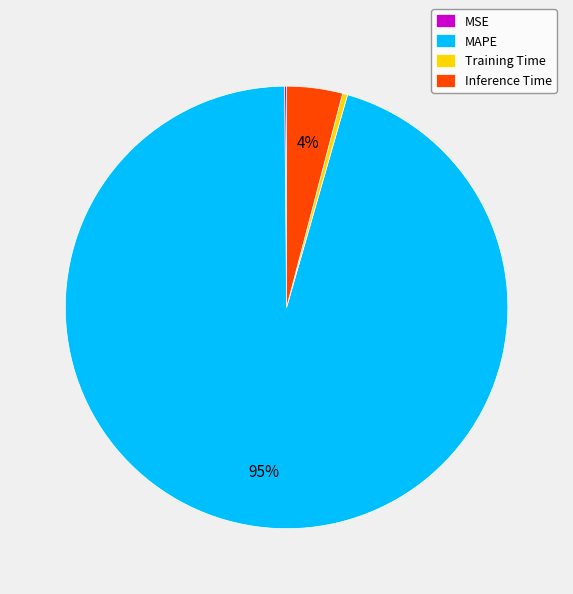

Which slice is the largest?

MAPE